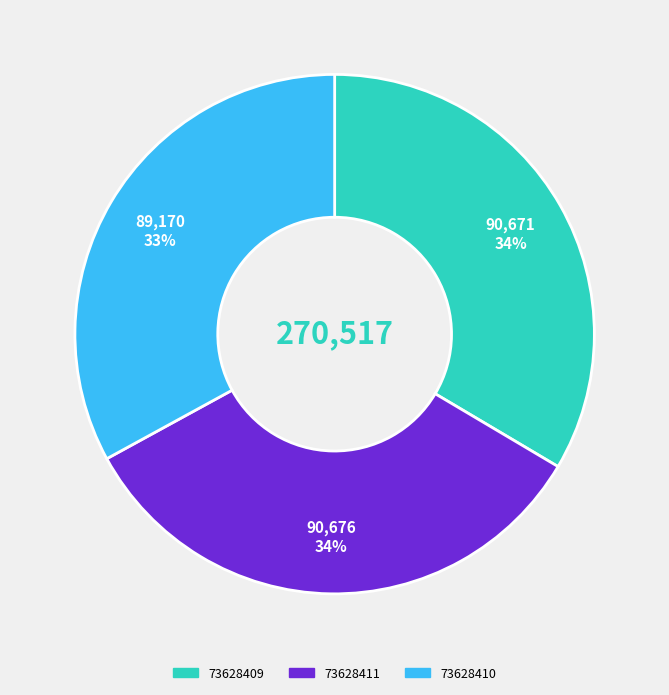

Is 73628411 the majority of the pie?

No